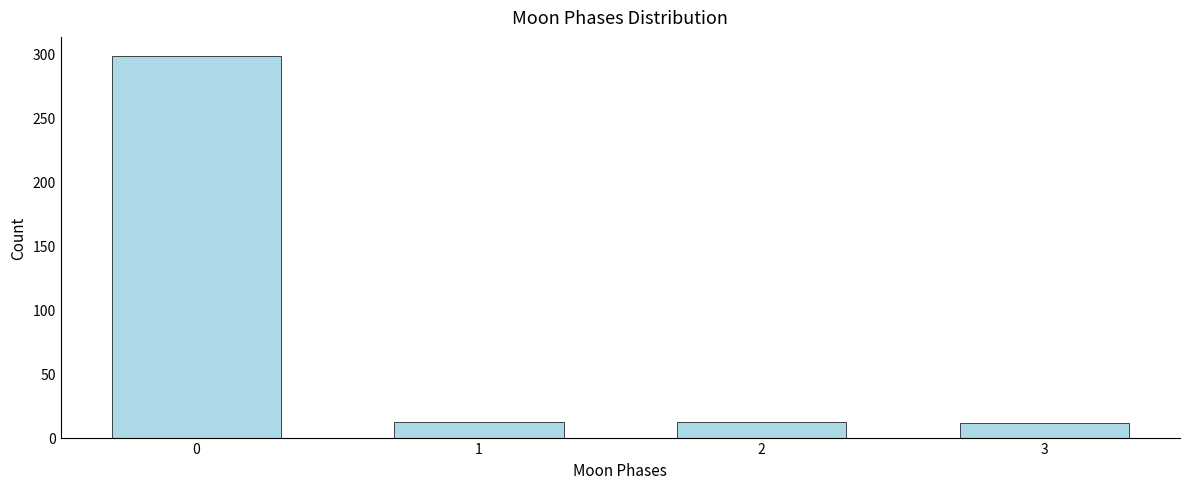

What is the value of the 4th bar from the left?

11